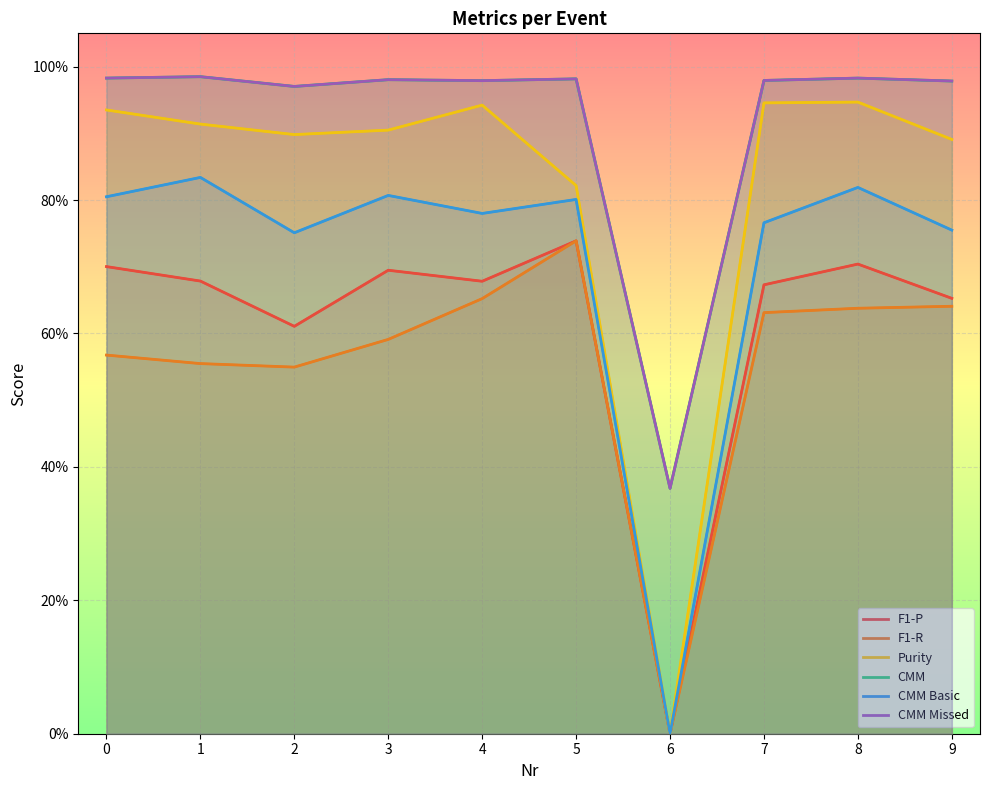

How many distinct data groups are displayed?

6